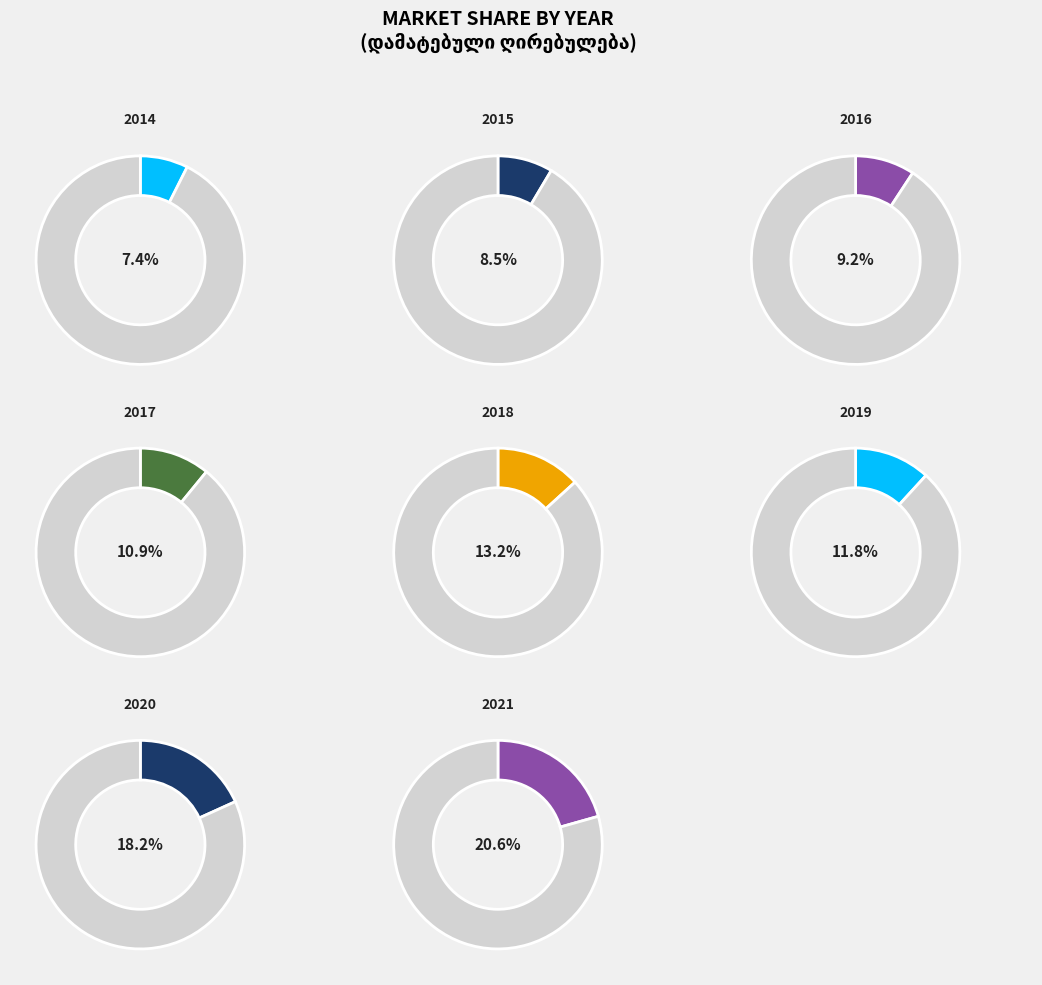

Which category has the smallest portion of the pie?

2014